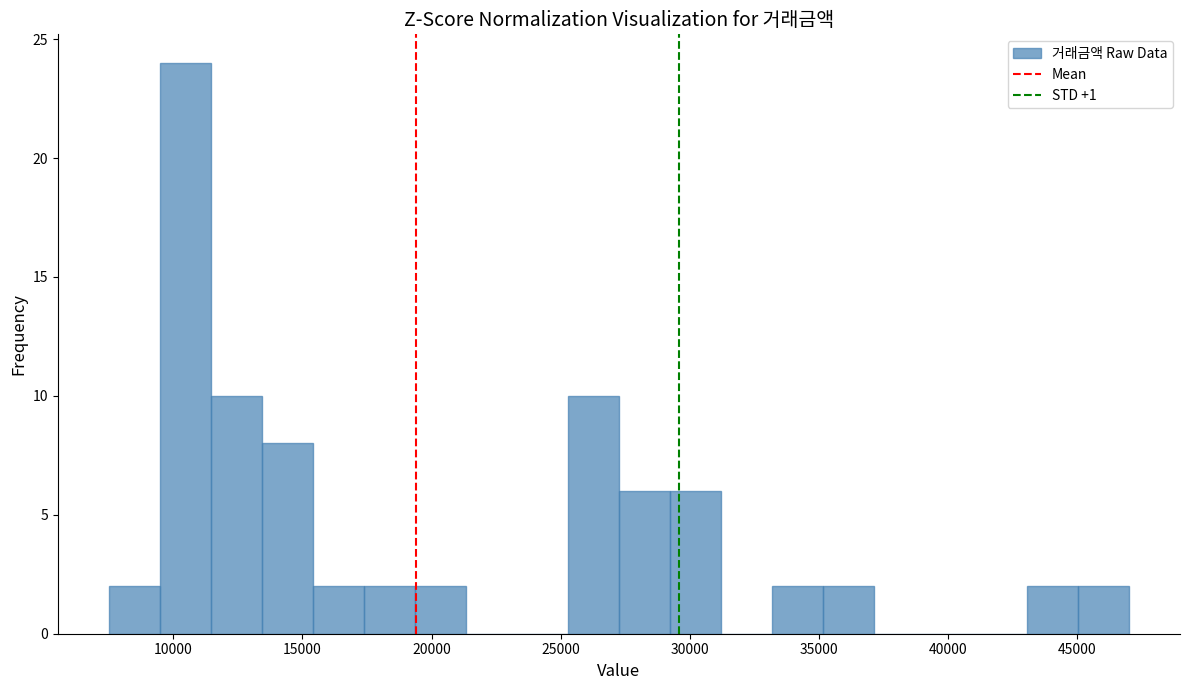

Around what value on the x-axis is the tallest bar? Give the approximate position of its centre, as read against the axis.

10500